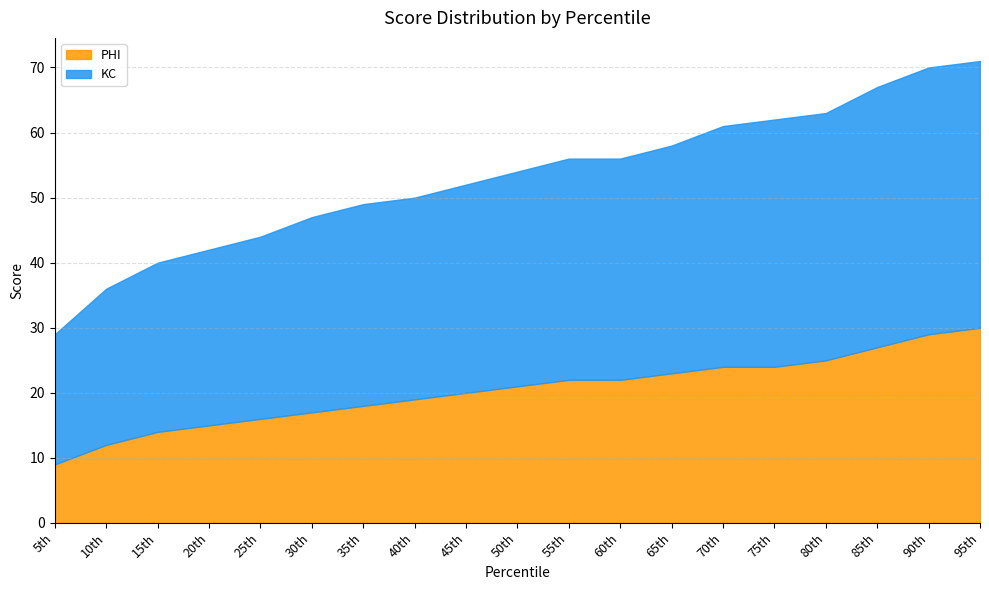

What is the average value of the KC series?

33